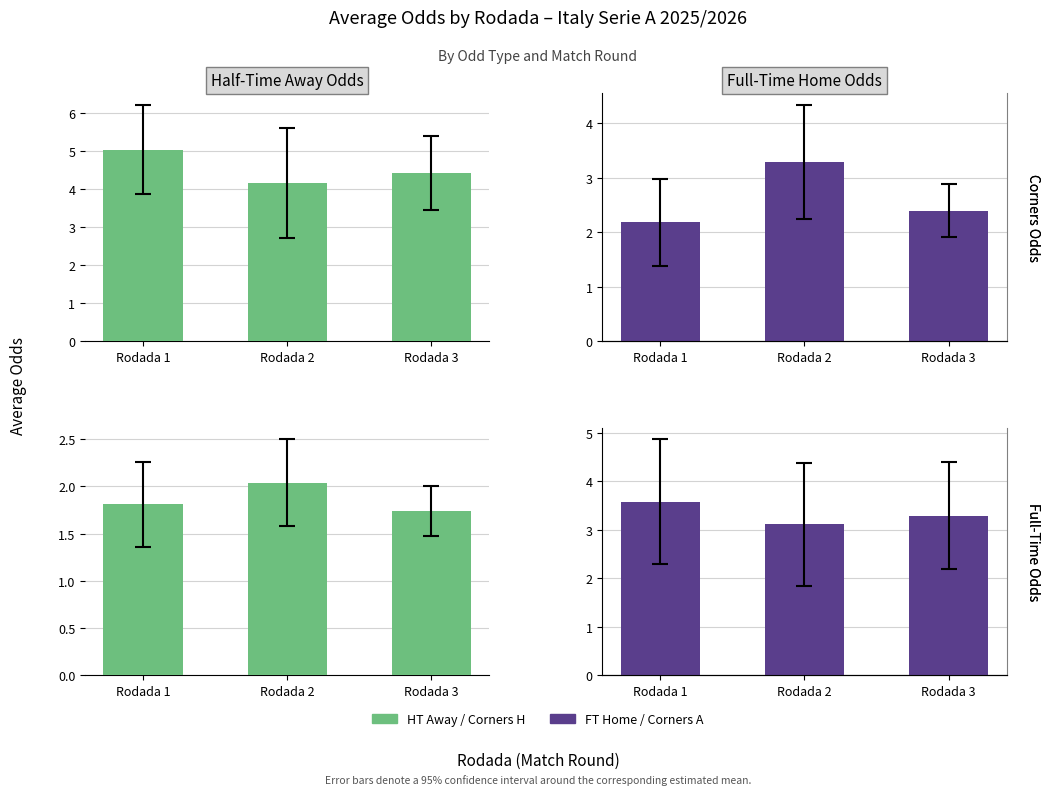

At Rodada 3, list the series in order from smallest to largest.

Odd_Corners_H, Odd_H_FT, Odd_Corners_A, Odd_A_HT